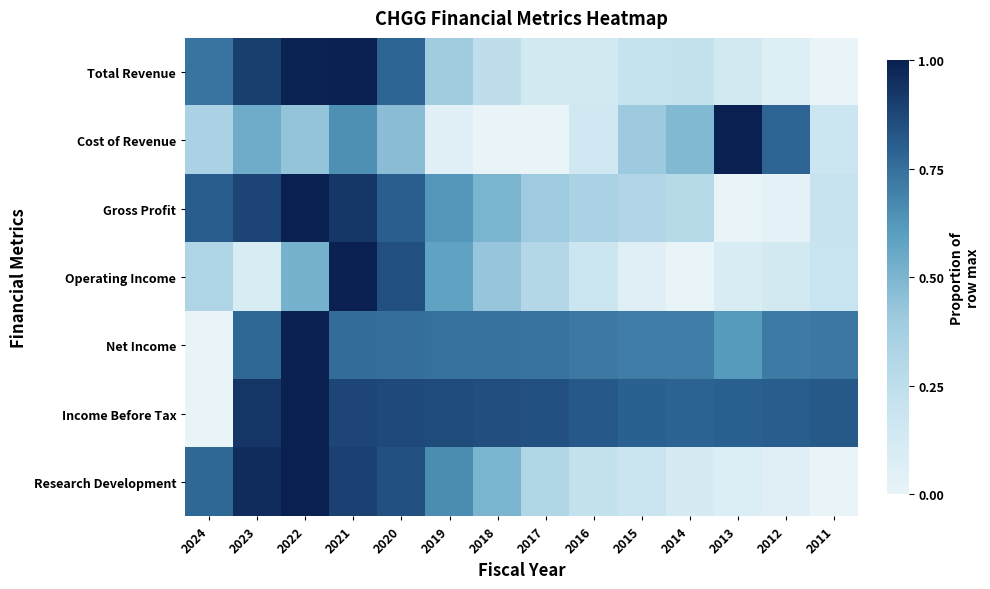

What is the spread (max minus min) of values at 2020?

0.4